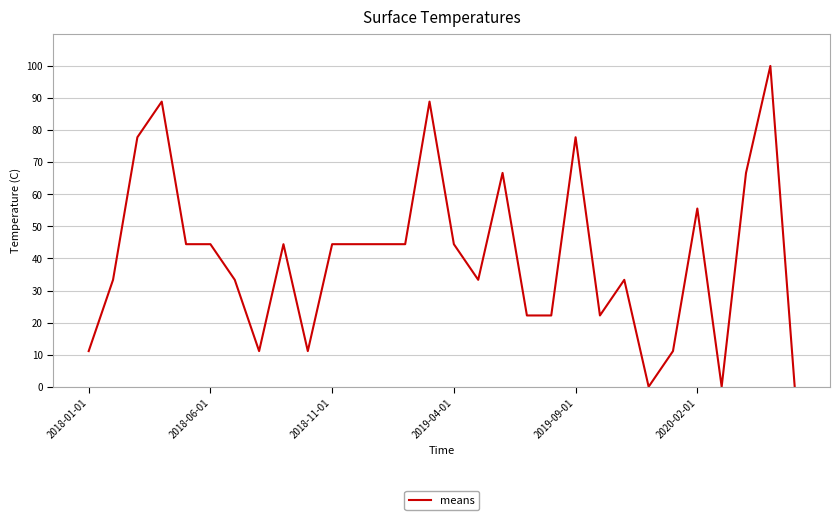

What is the maximum value shown in the chart?

100.0